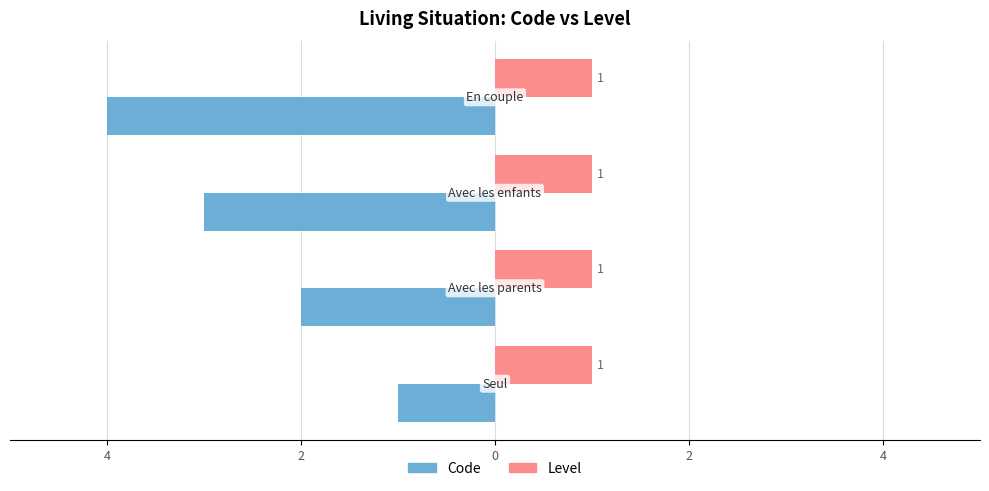

What is the difference between the second highest and second lowest values in the Code series?

1.0